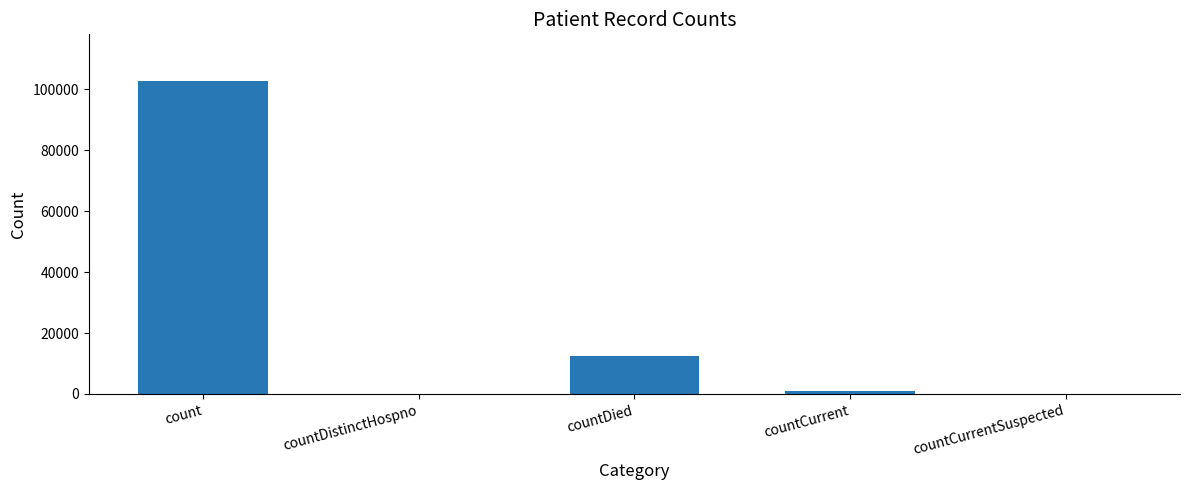

How many data points does each series have?

5